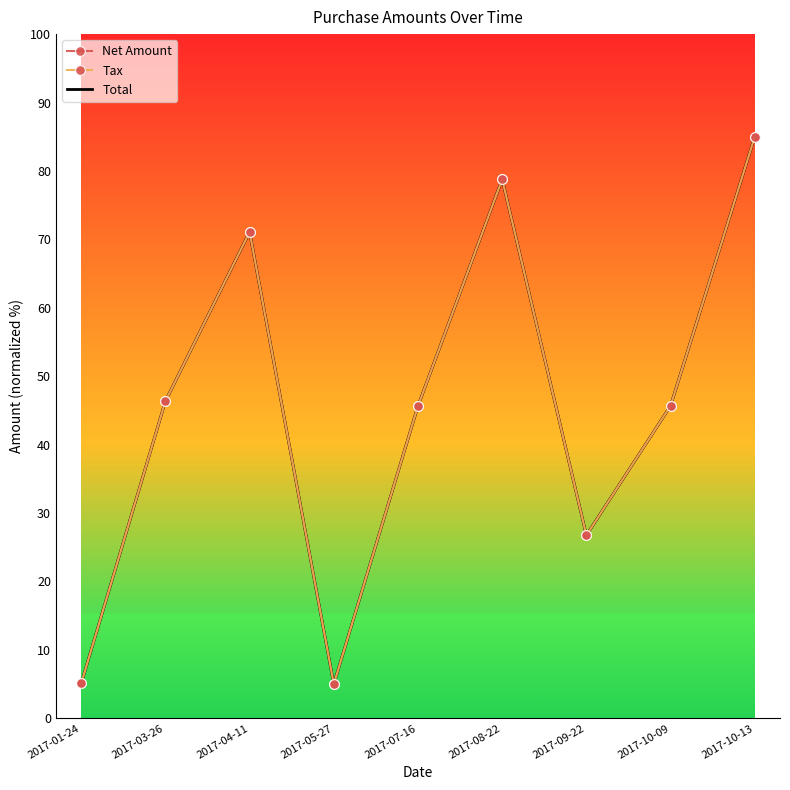

What are all the series names shown in the legend?

Net Amount, Tax, Total